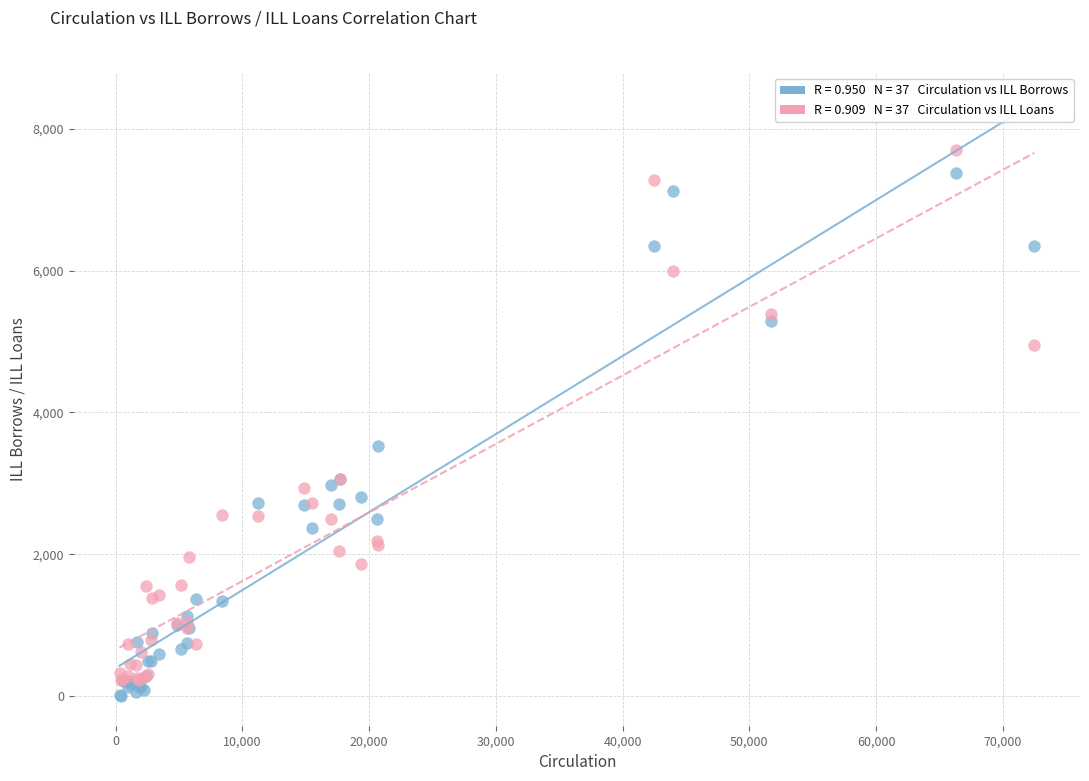

Across all series, what Y value is closest to 3851?

3522